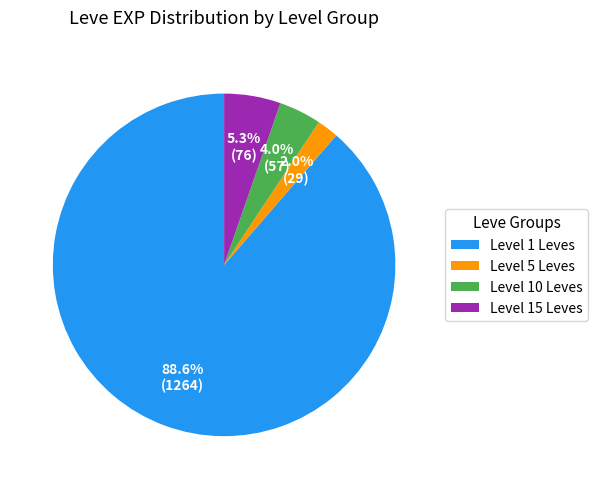

Which category has the biggest portion of the pie?

Level 1 Leves